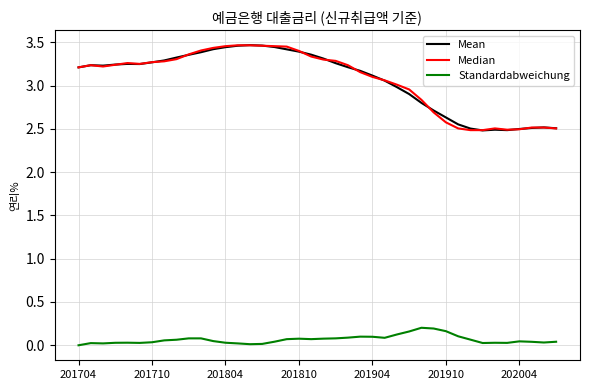

True or false: Standardabweichung and Mean cross at least once.

False